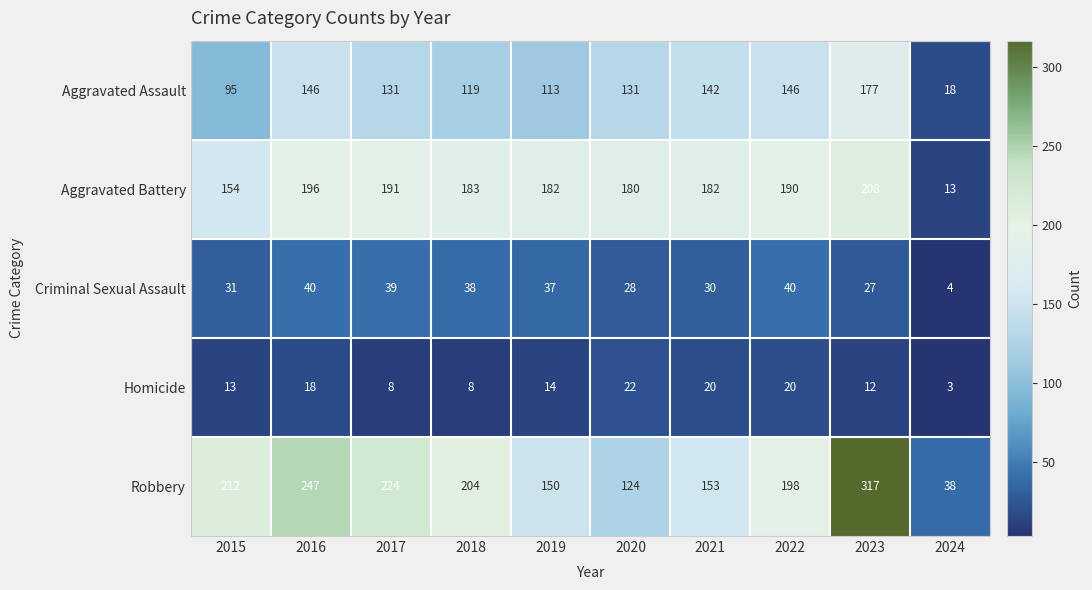

What is the average value of the Homicide series?

14